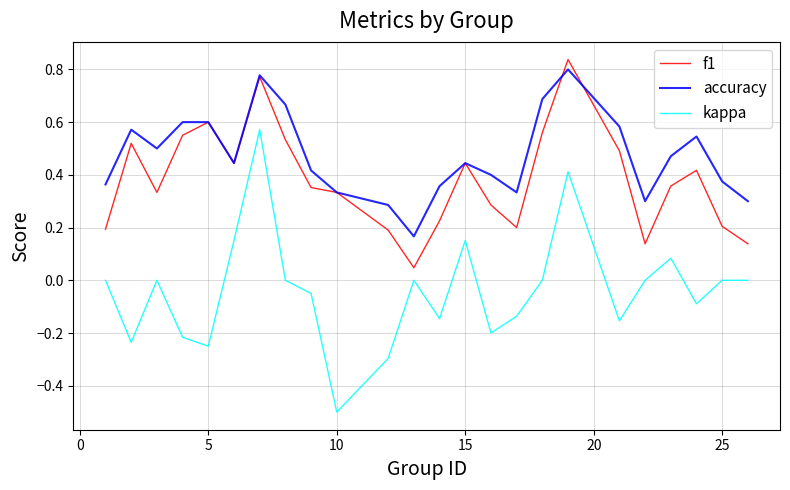

Rank the series by their average value, from highest to lowest.

accuracy, f1, kappa